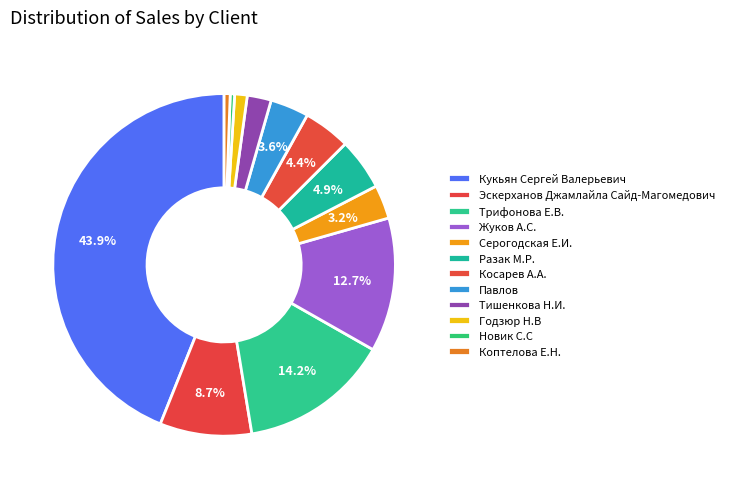

Which has a higher value, Эскерханов Джамлайла Сайд-Магомедович or Косарев А.А.?

Эскерханов Джамлайла Сайд-Магомедович